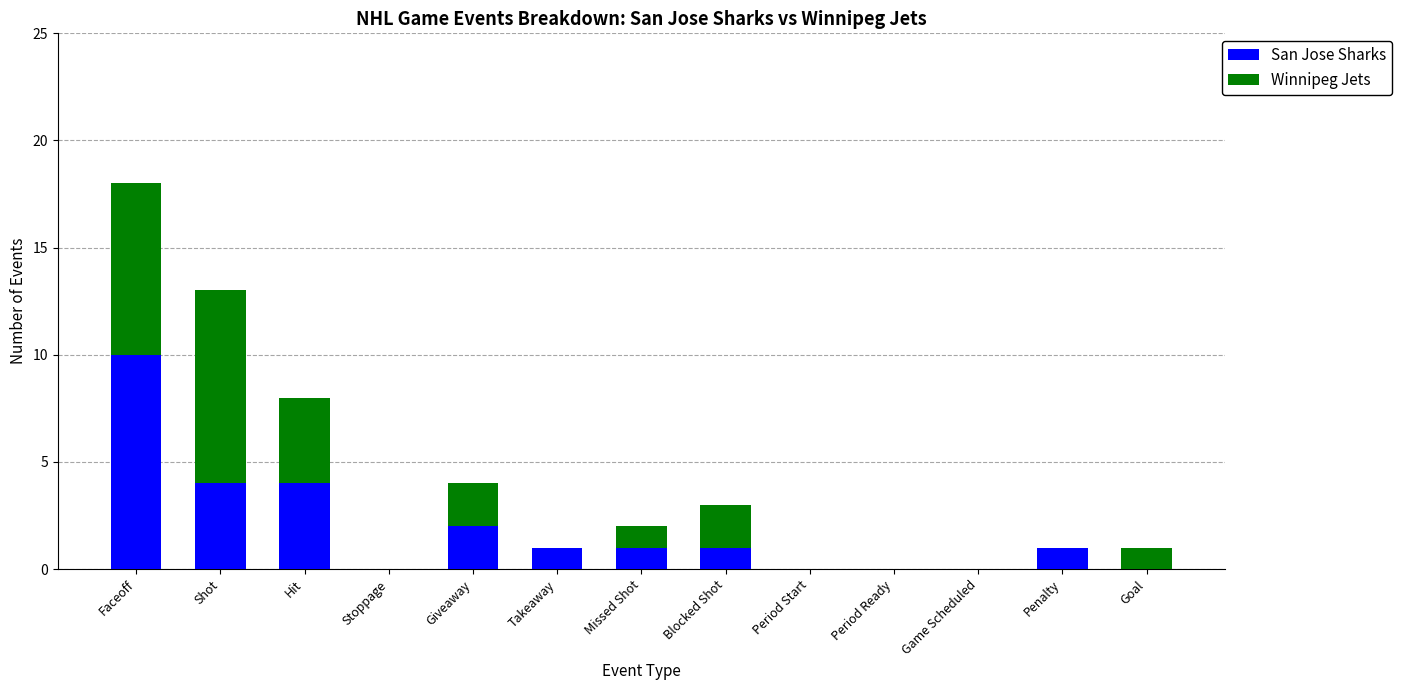

What is the total value across all series at Shot?

13